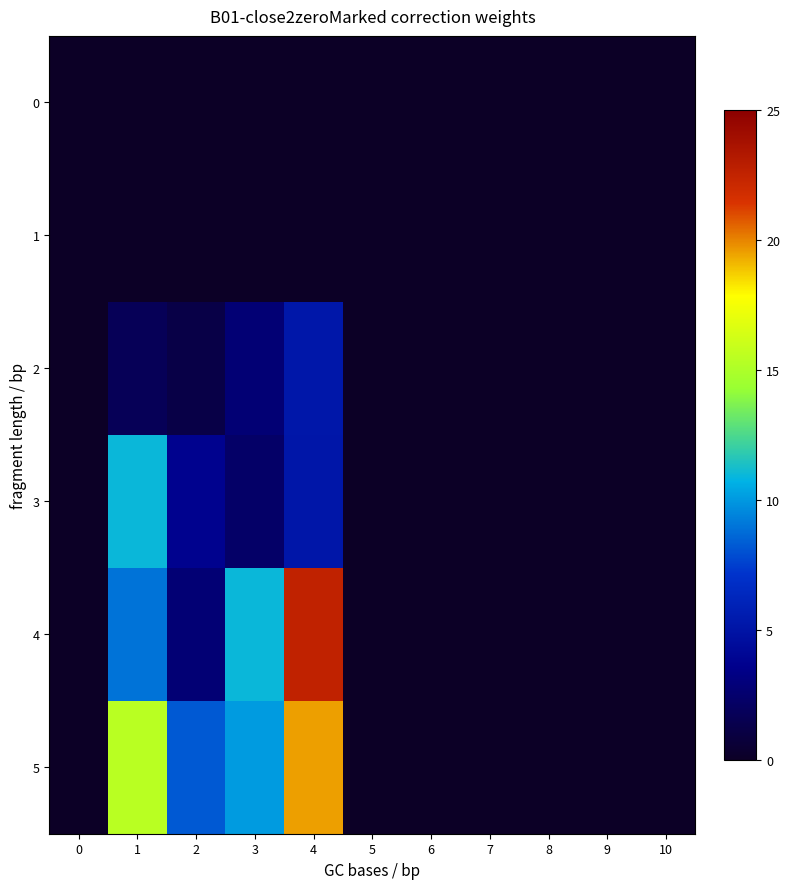

Which series changed the most between 1 and 10?

5